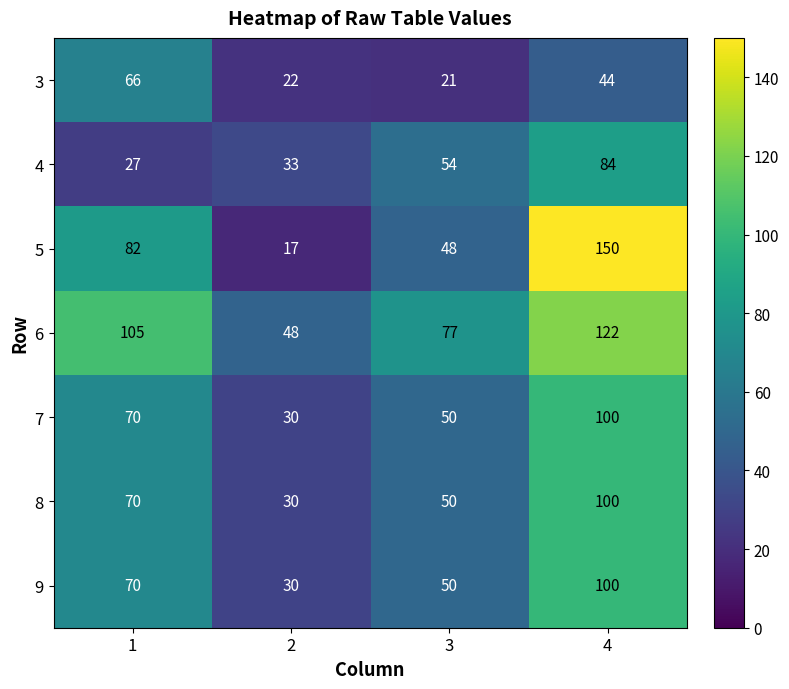

What is the total value across all series at 2?

210